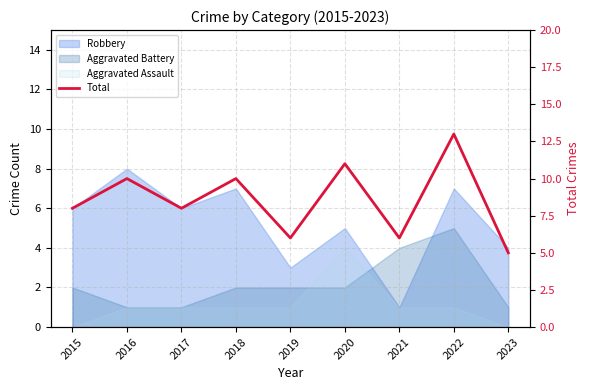

Rank the categories by value from lowest to highest.

2023, 2019, 2021, 2015, 2017, 2016, 2018, 2020, 2022